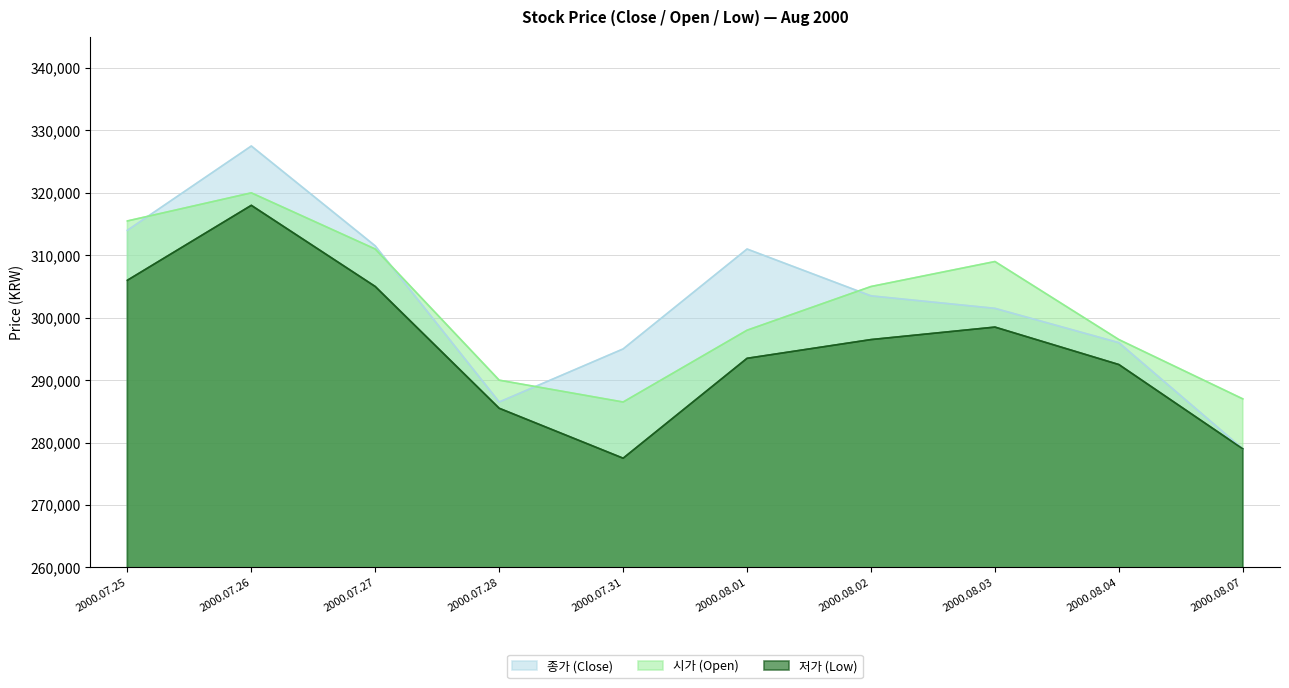

Which category has the highest value across all series?

2000.07.26